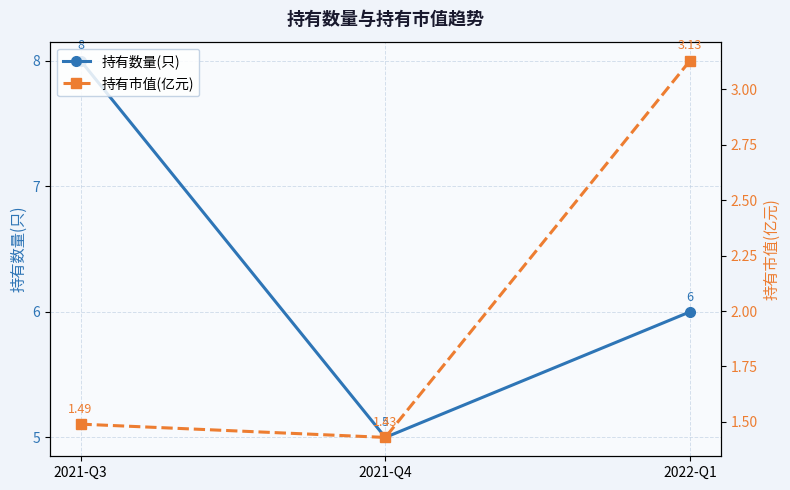

What is the spread (max minus min) of values at 2022-Q1?

2.9